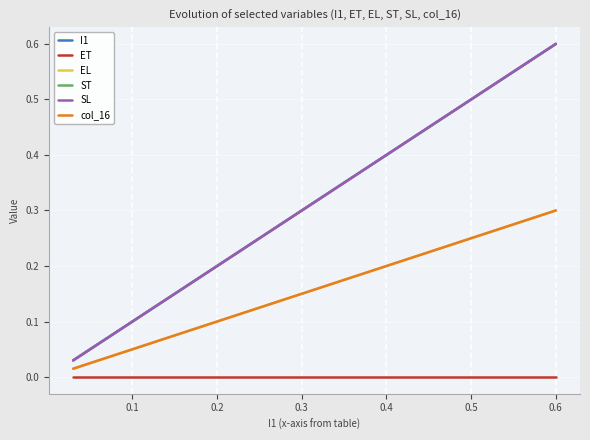

Rank the series by their maximum value, from lowest to highest.

ET, EL, col_16, I1, ST, SL